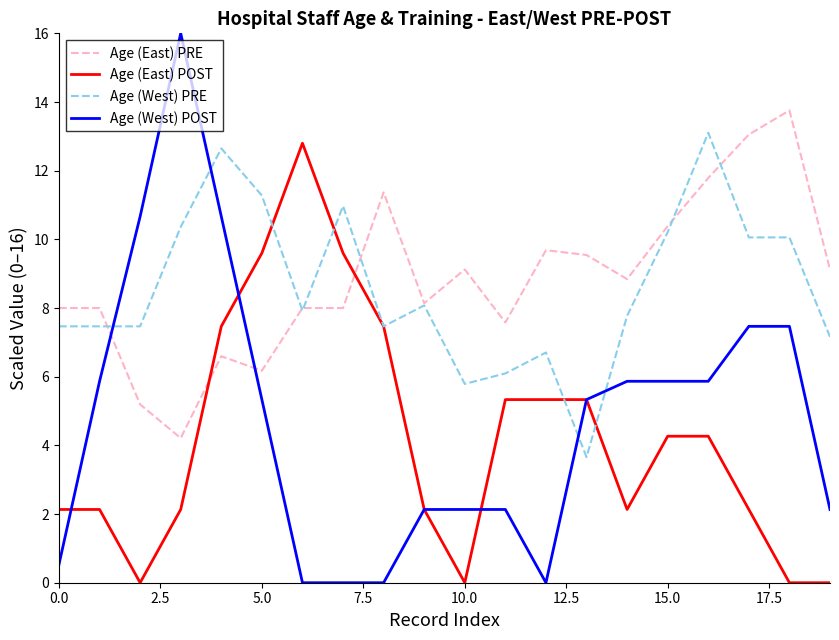

True or false: Age (East) PRE and Age (East) POST intersect in this chart.

True